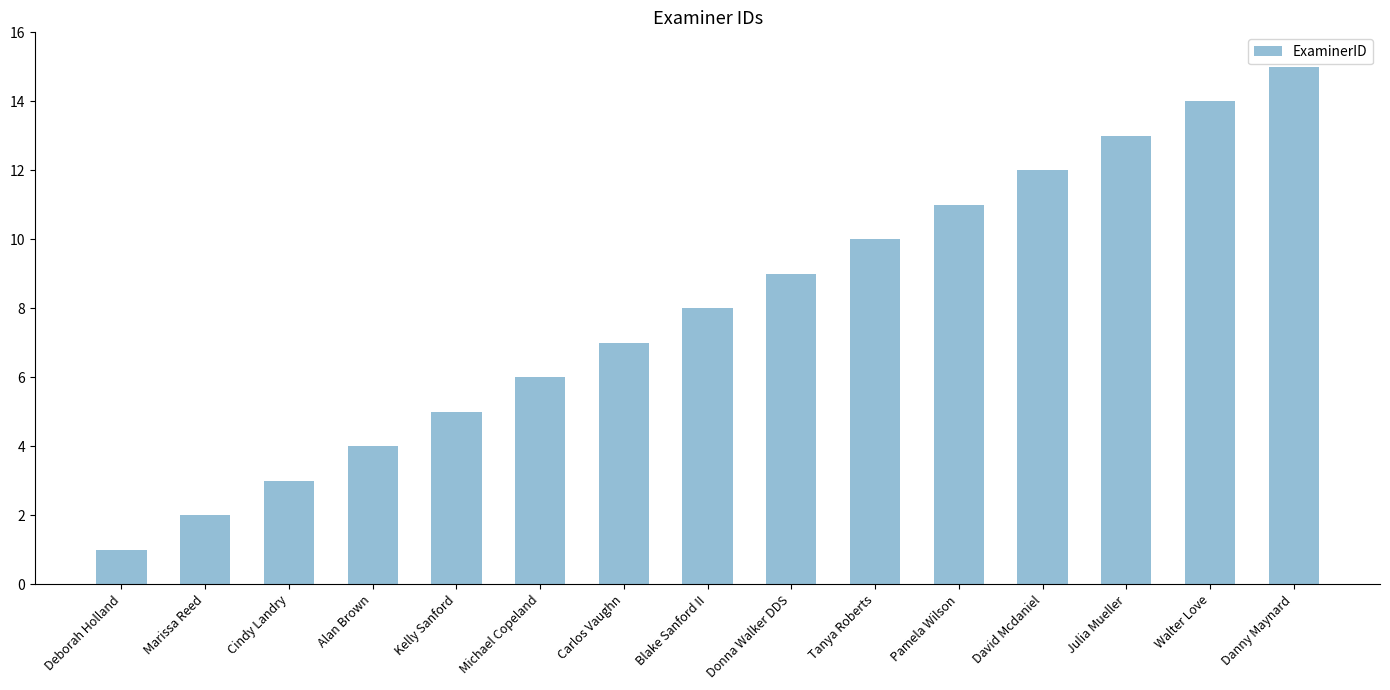

Are the bars grouped side by side (vs. stacked)?

No